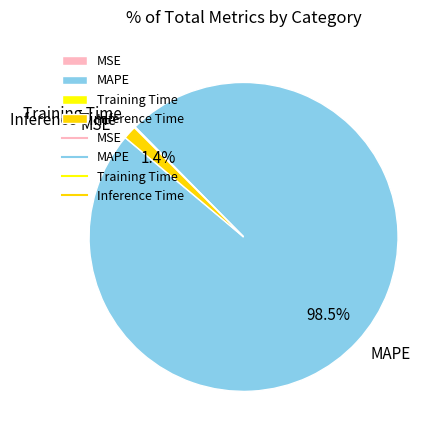

Which category has the biggest portion of the pie?

MAPE